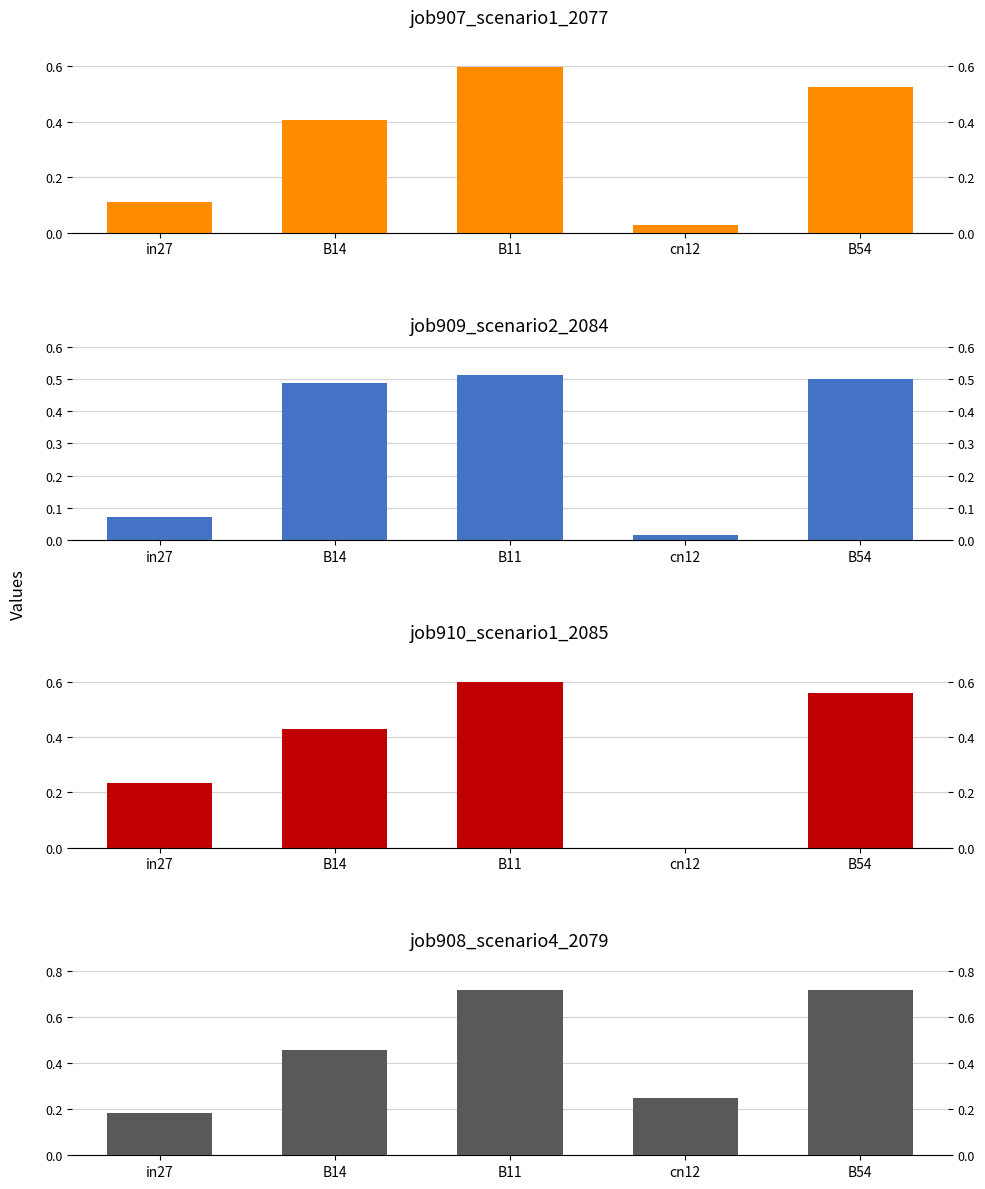

What is the label of the 1st bar from the right?

B54